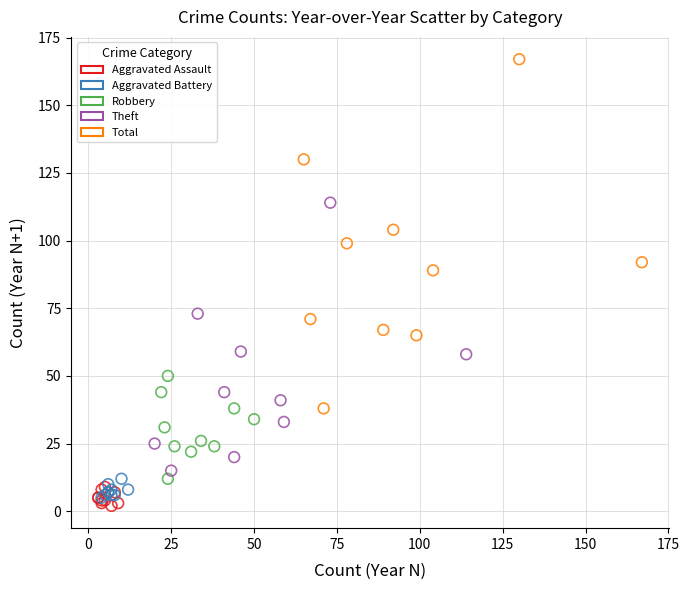

Which series reaches the maximum Y coordinate?

Total